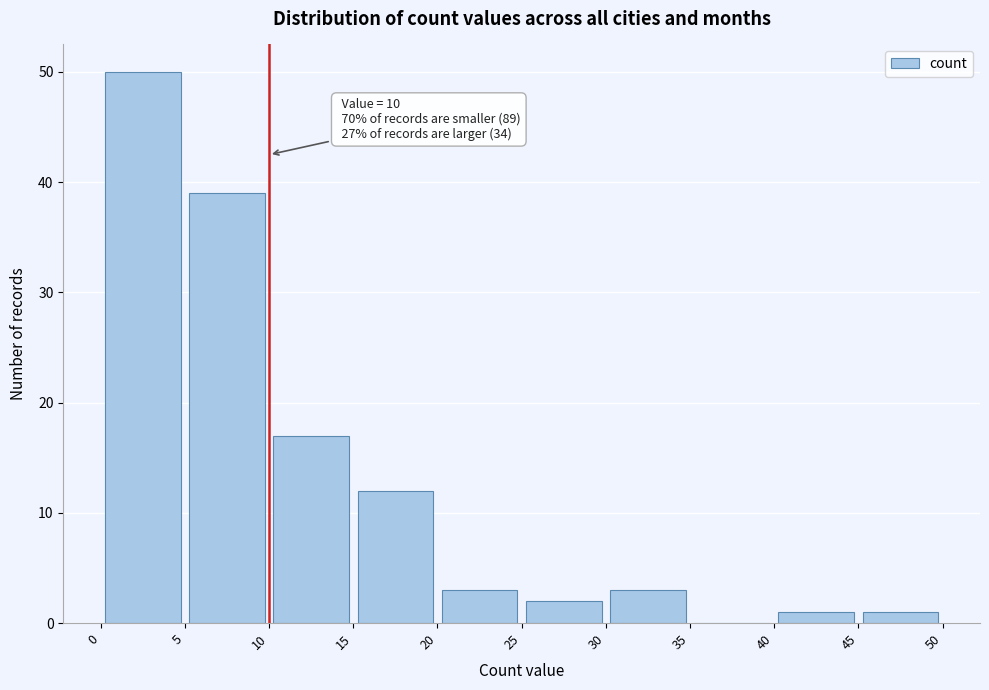

Over which range of the x-axis is the bar tallest?

0 to 5